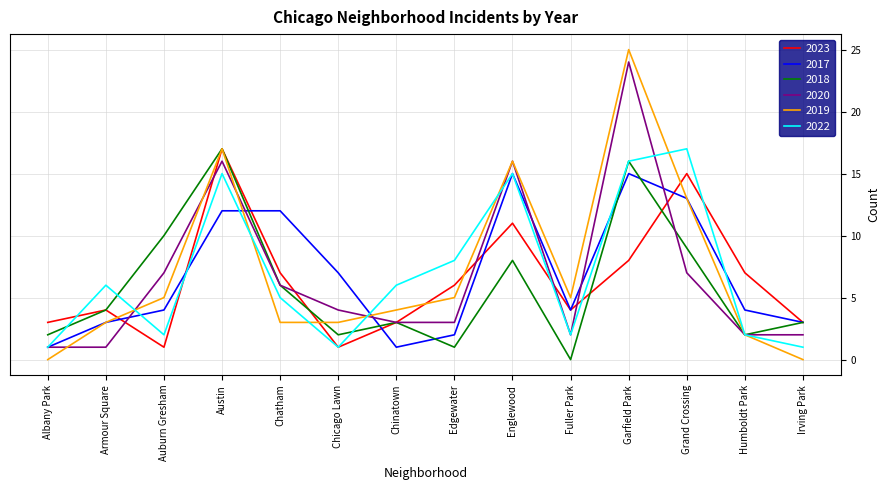

What is the total value across all series at Edgewater?

25